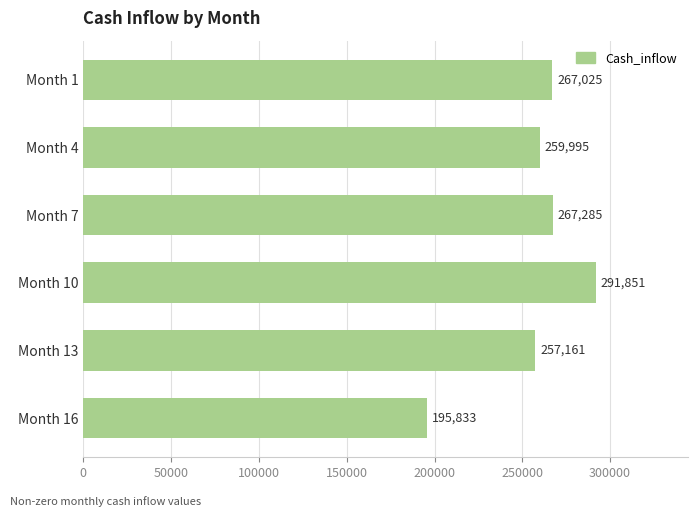

True or false: the data shows 259995 at Month 4.

True